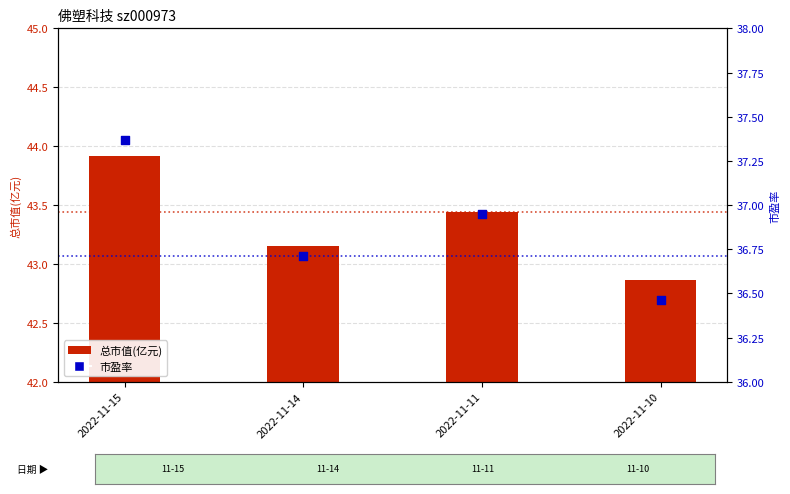

Which series has the widest spread of Y values?

总市值(亿元)